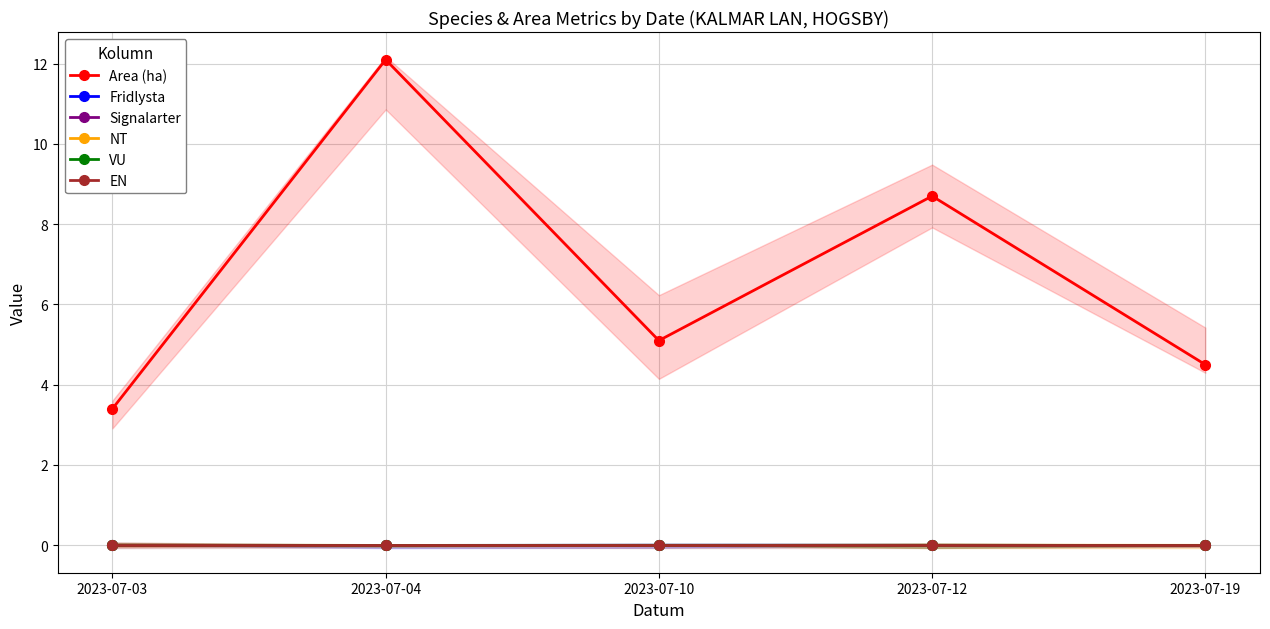

True or false: EN and VU intersect in this chart.

False